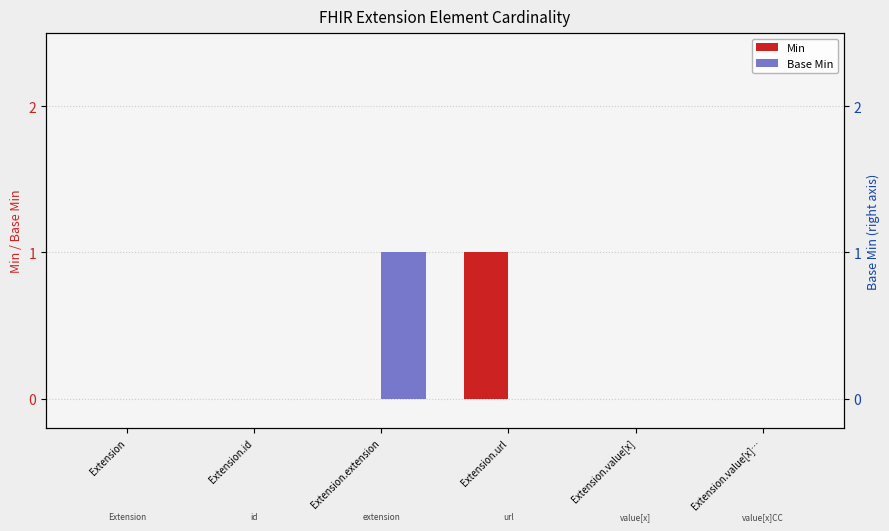

Is it true that Min equals 0 at Extension.value[x]…?

True